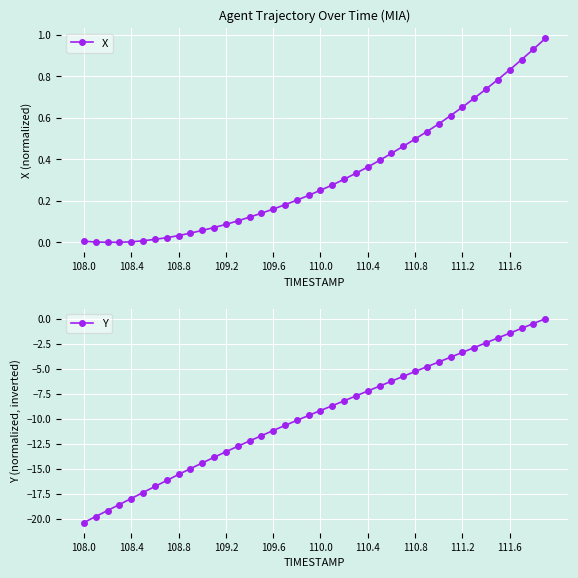

Which category has the lowest value in the Y series?

108.0